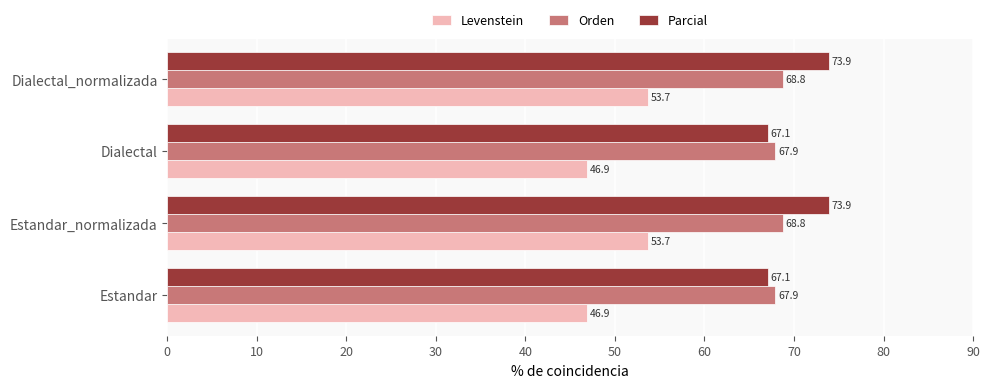

How many data points in Orden are less than 68?

2